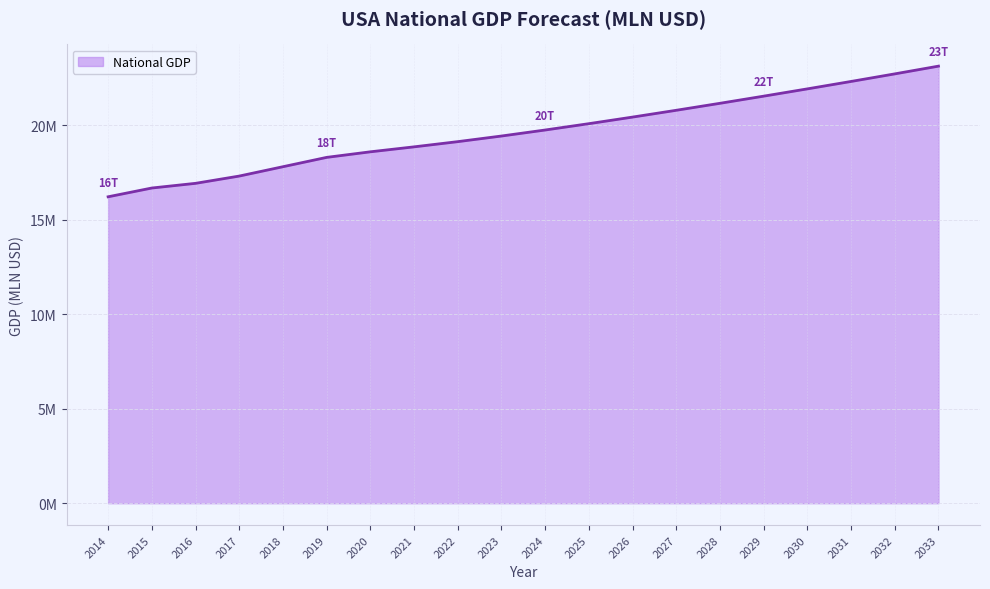

What is the value of the 3rd point from the left?

16919603.4